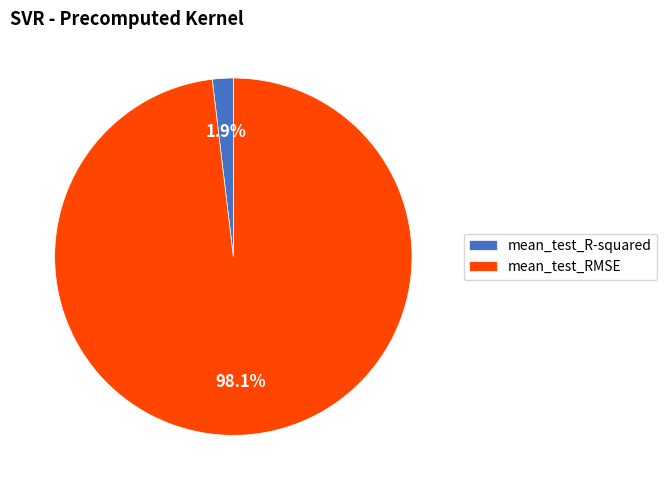

To the nearest percent, what is the combined percentage of mean_test_R-squared and mean_test_RMSE?

100%